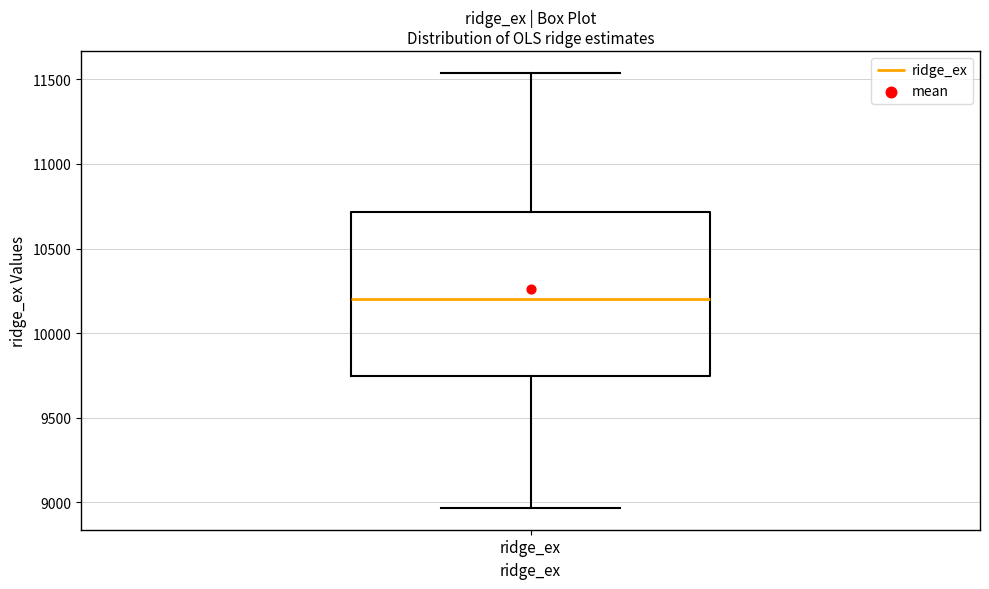

Transcribe this box plot: give where the median line is, the range the box spans, and where the two whiskers end, as read against the y-axis. The values are not printed on the chart, so give them approximately, as read against the axis.

median 10200, box 9750 to 10700, whiskers 8950 to 11550